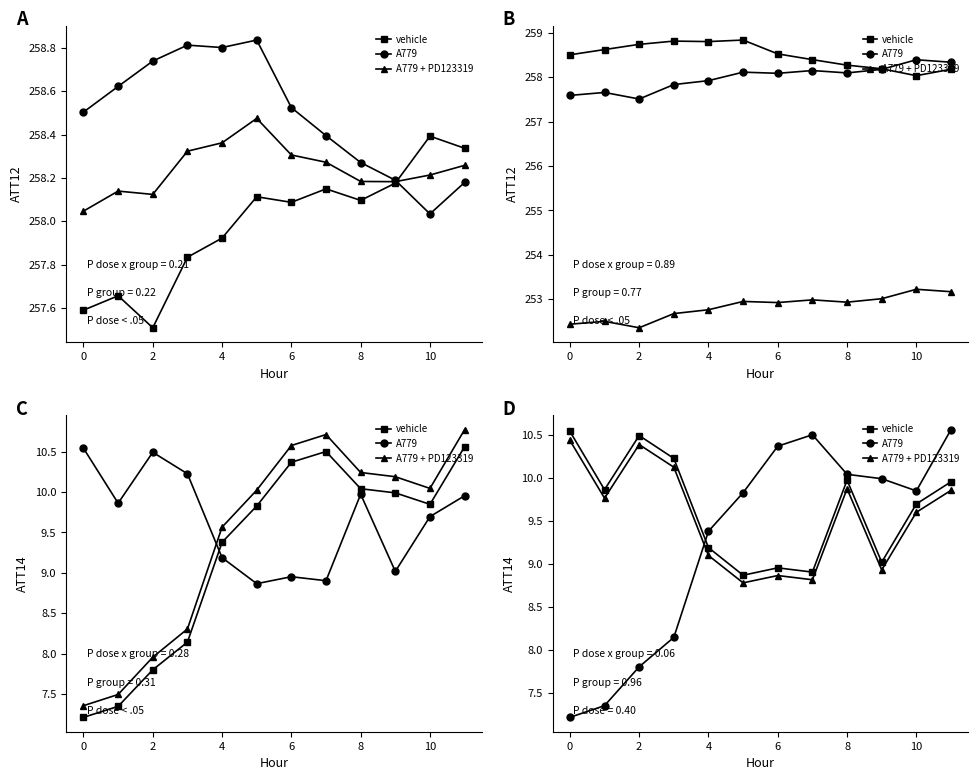

How many lines are shown in the chart?

3